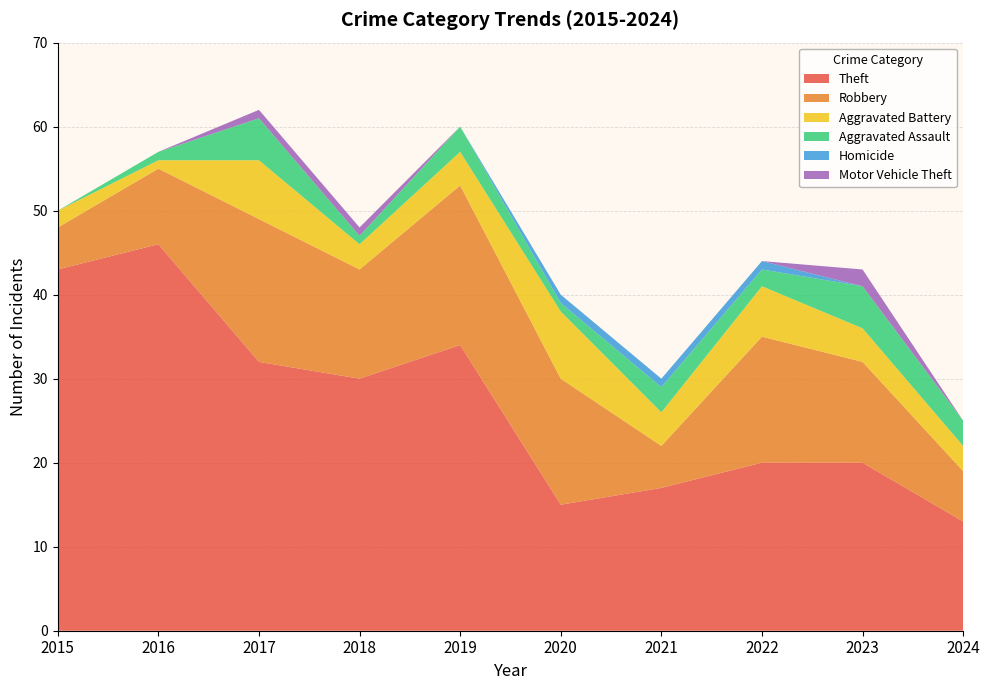

Reading right to left, list all the values displayed in this chart.

Theft: 13	20	20	17	15	34	30	32	46	43
Robbery: 6	12	15	5	15	19	13	17	9	5
Aggravated Battery: 3	4	6	4	8	4	3	7	1	2
Aggravated Assault: 3	5	2	3	1	3	1	5	1	0
Homicide: 0	0	1	1	1	0	0	0	0	0
Motor Vehicle Theft: 0	2	0	0	0	0	1	1	0	0